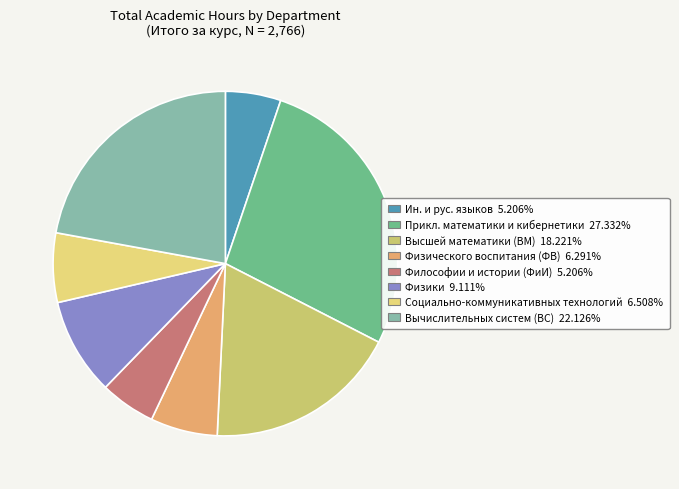

Count the number of slices in the pie.

8